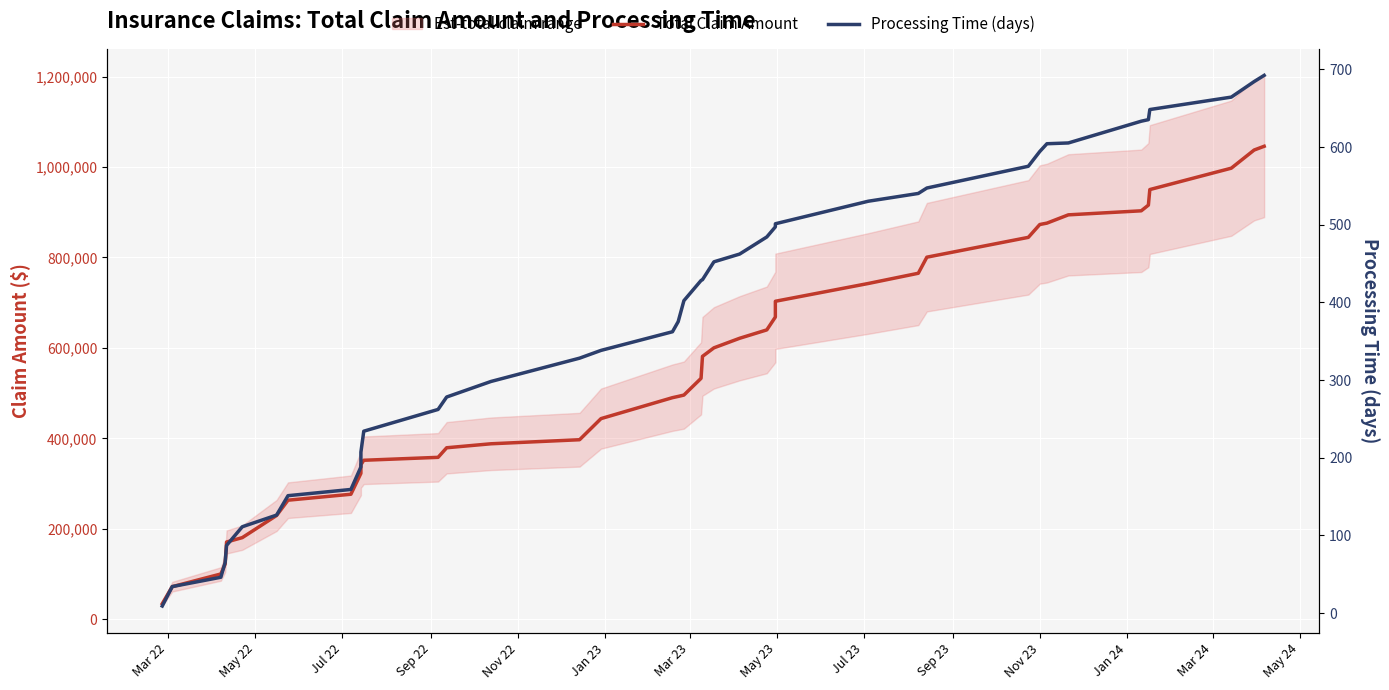

Does the chart display data point markers on the line(s)?

No